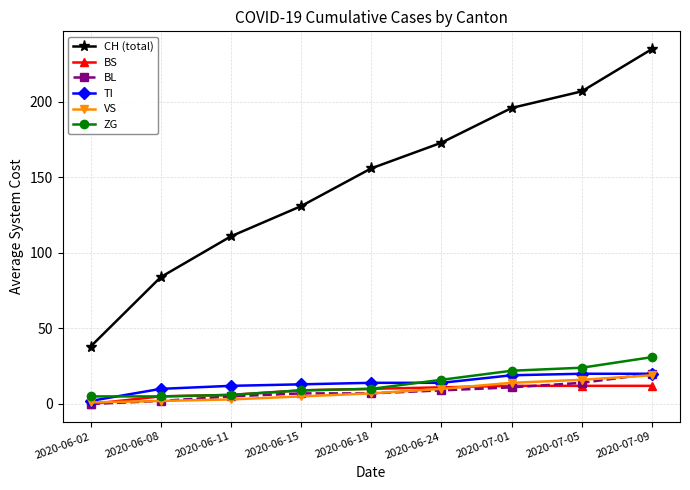

How many lines are shown in the chart?

6